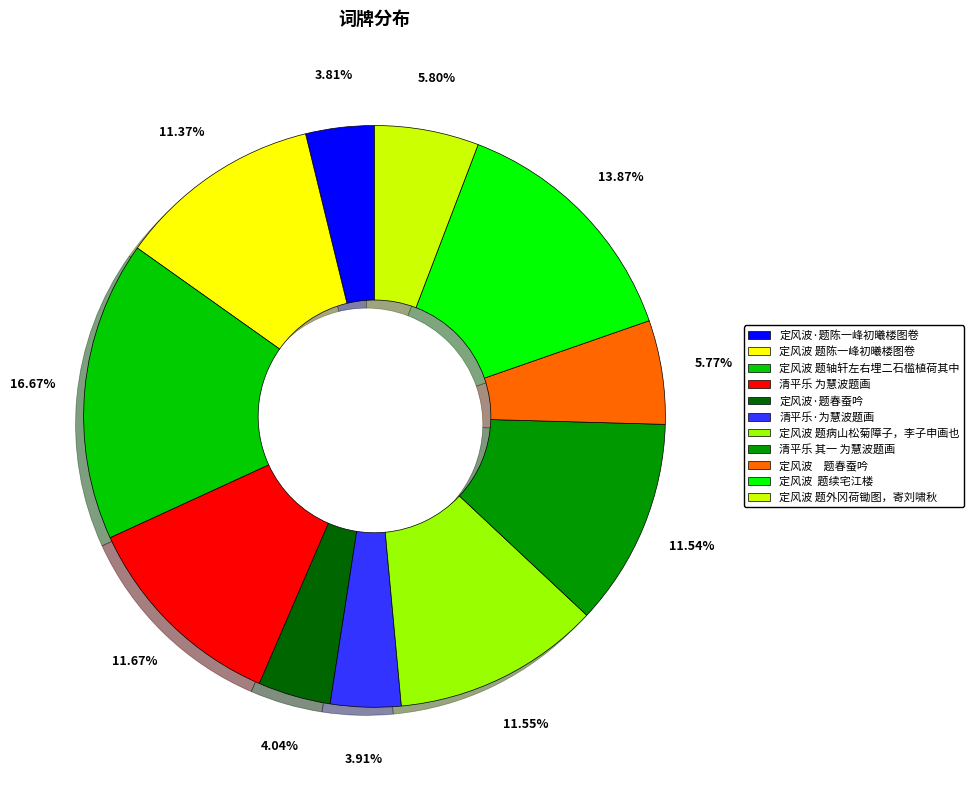

Which slice is the largest?

定风波 题轴轩左右埋二石槛植荷其中